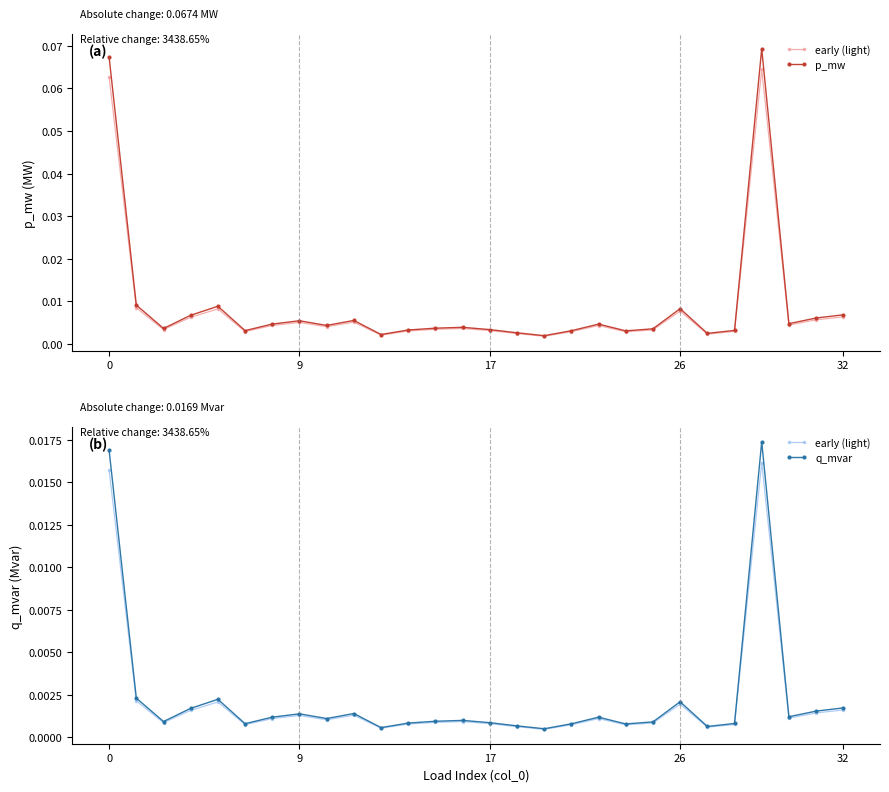

At which category is the sum across all series the highest?

24